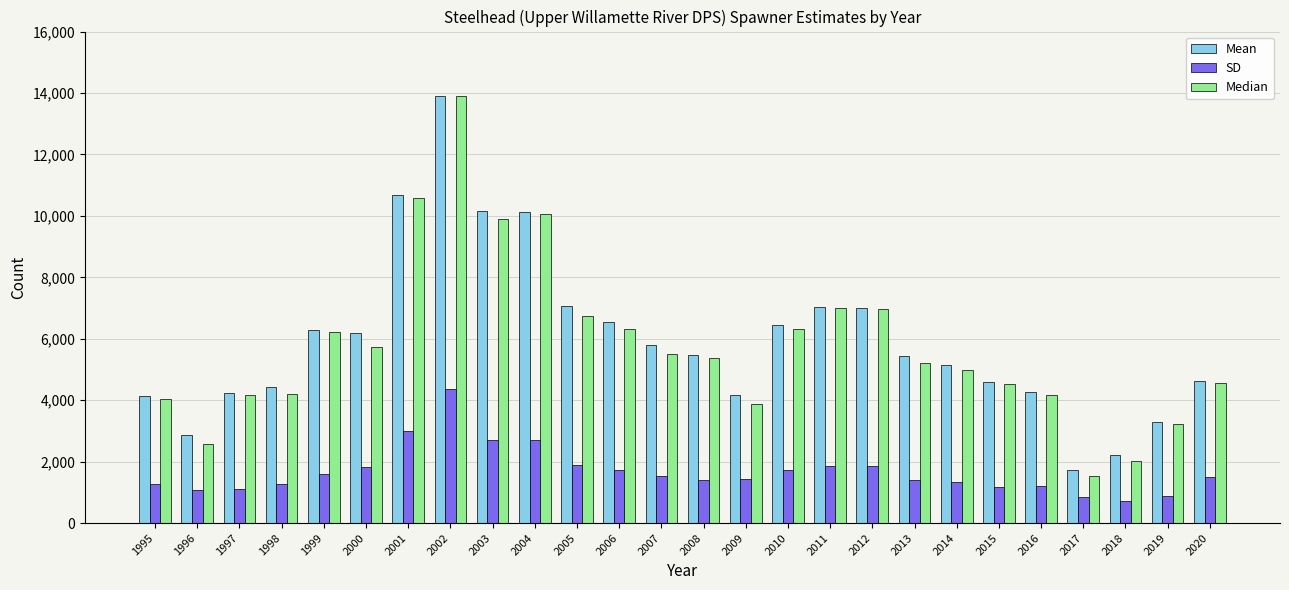

Read the Mean value at 2016.

4251.0